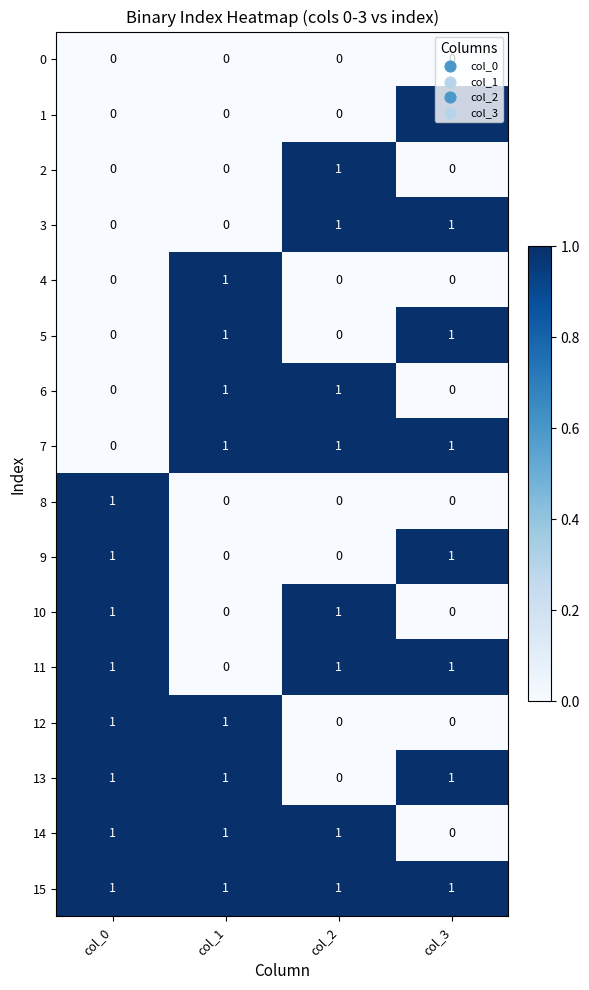

How many distinct data groups are displayed?

16